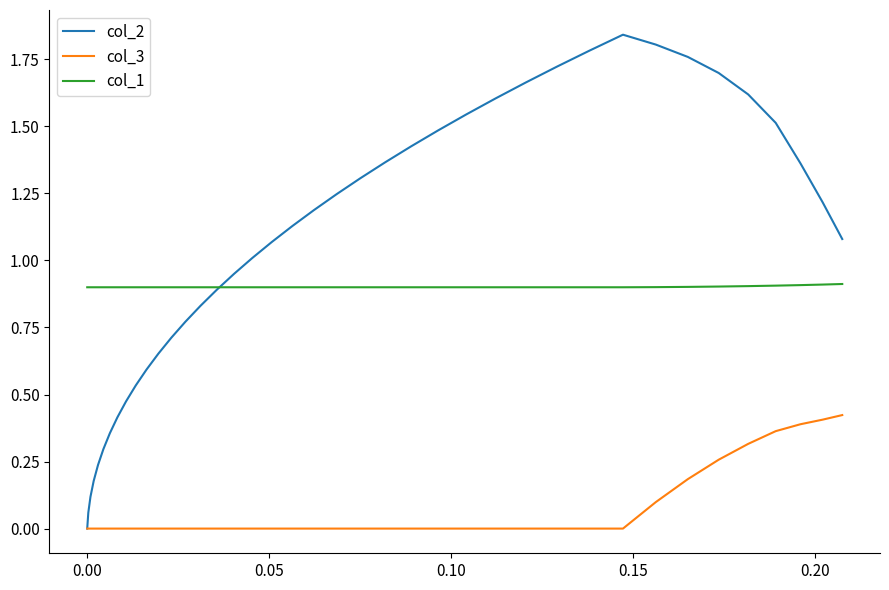

Which series has the largest total across all categories?

col_2